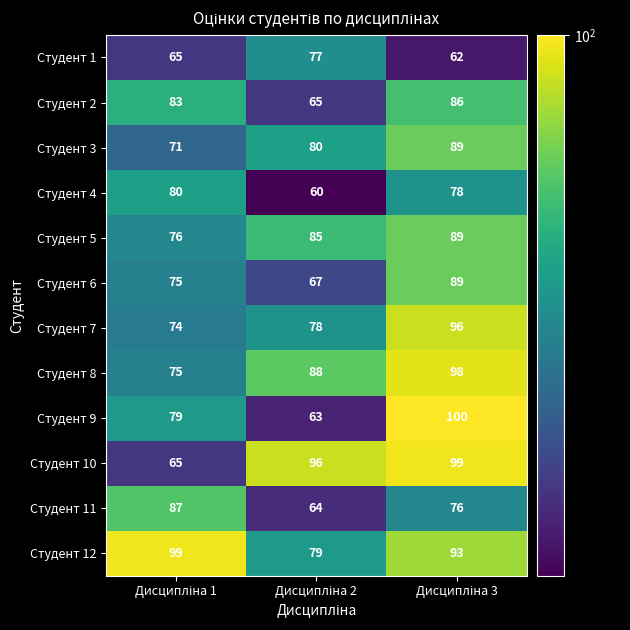

Which series has the widest spread of values?

Студент 9